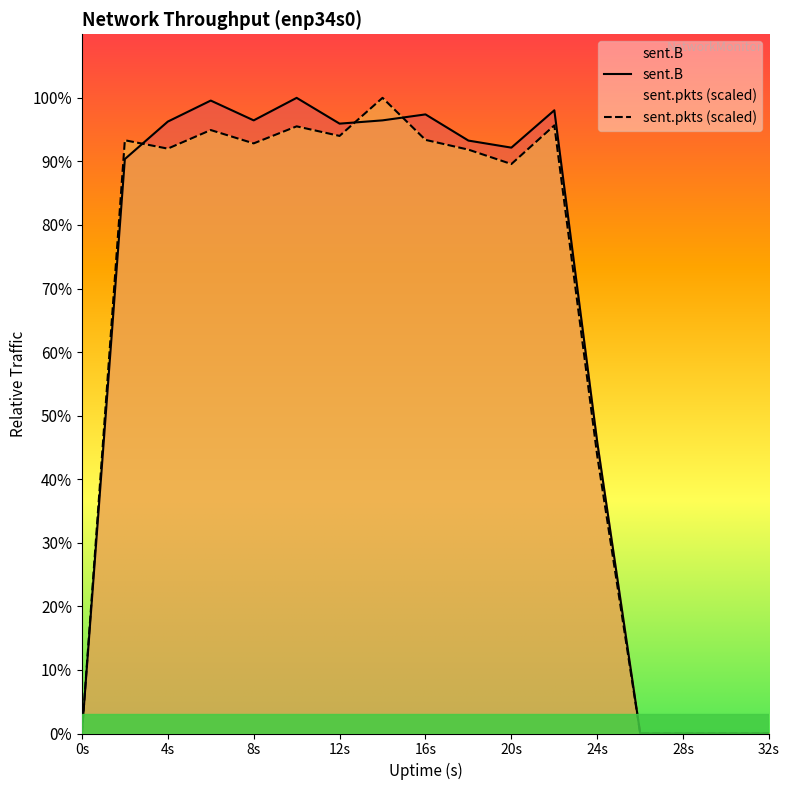

How many values in the sent.pkts series are below 13183129?

8